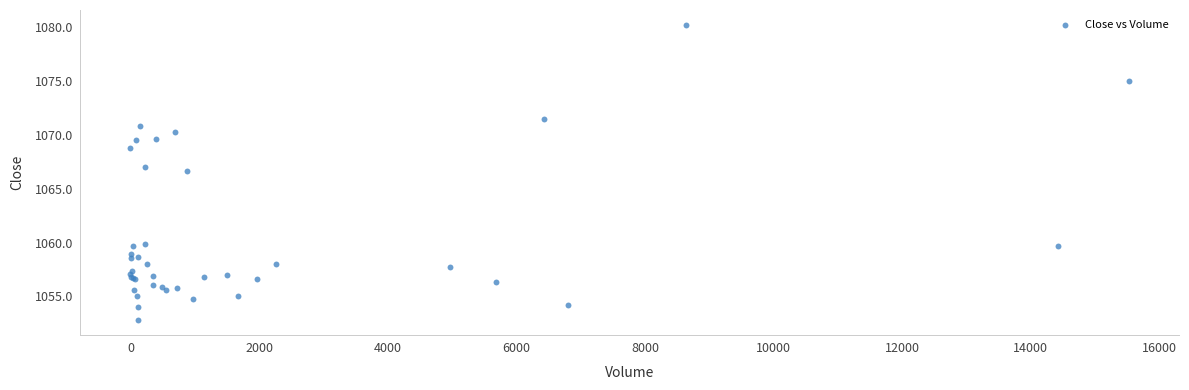

What Y value in the scatter plot is closest to 1066?

1066.6